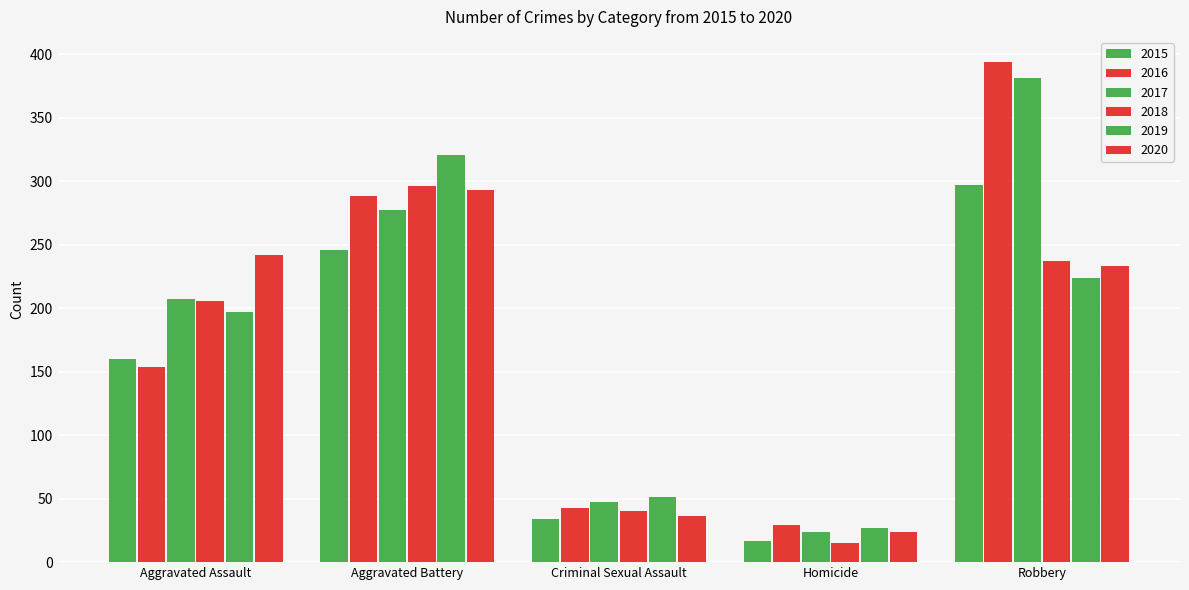

Count the number of categories in the chart.

5